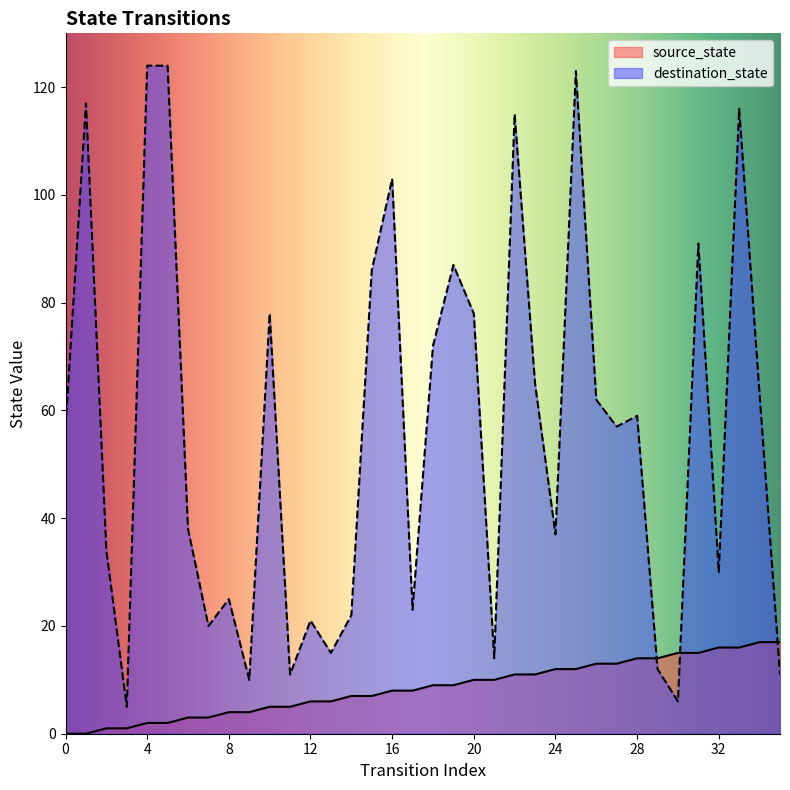

Does the chart have visible grid lines?

No